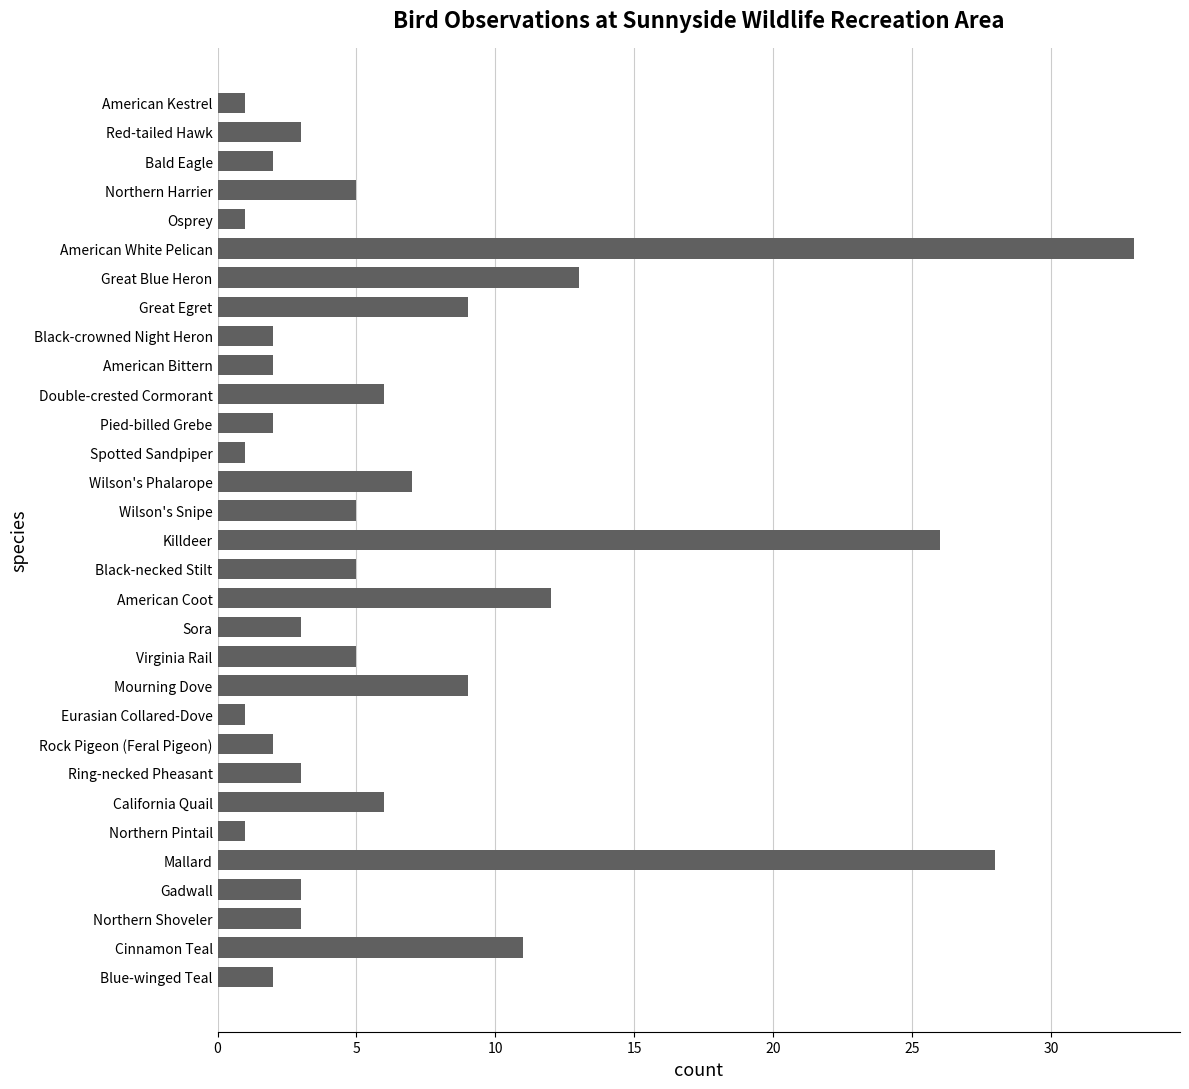

How many data points does each series have?

31